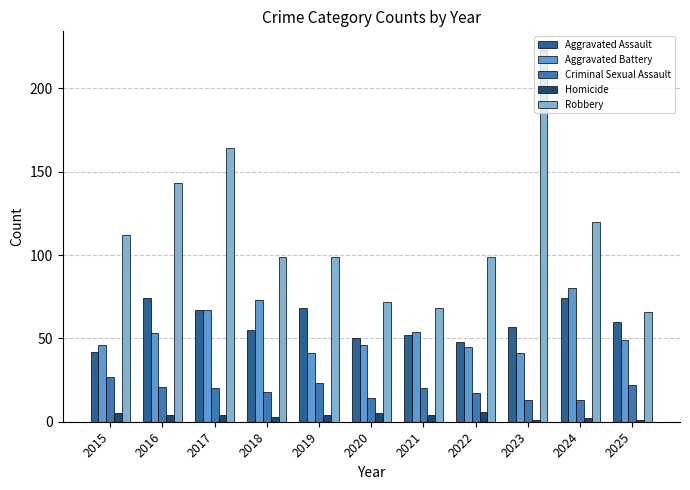

Between 2015 and 2020, which series saw the biggest shift?

Robbery